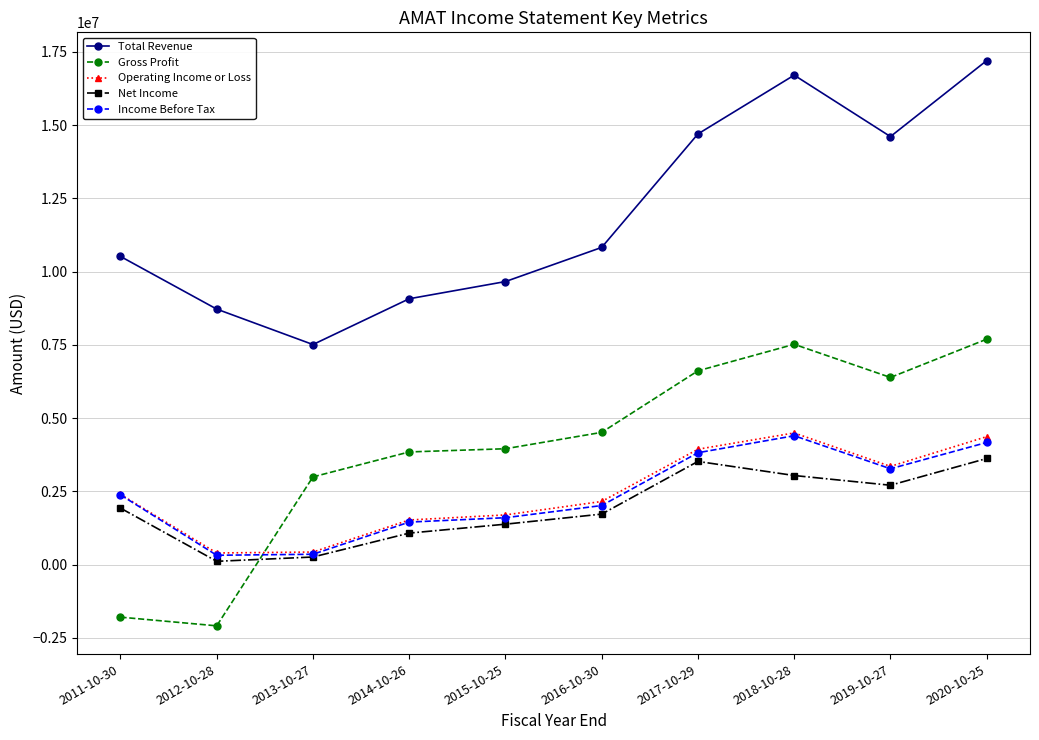

What is the sum of all Net Income values?

19343000